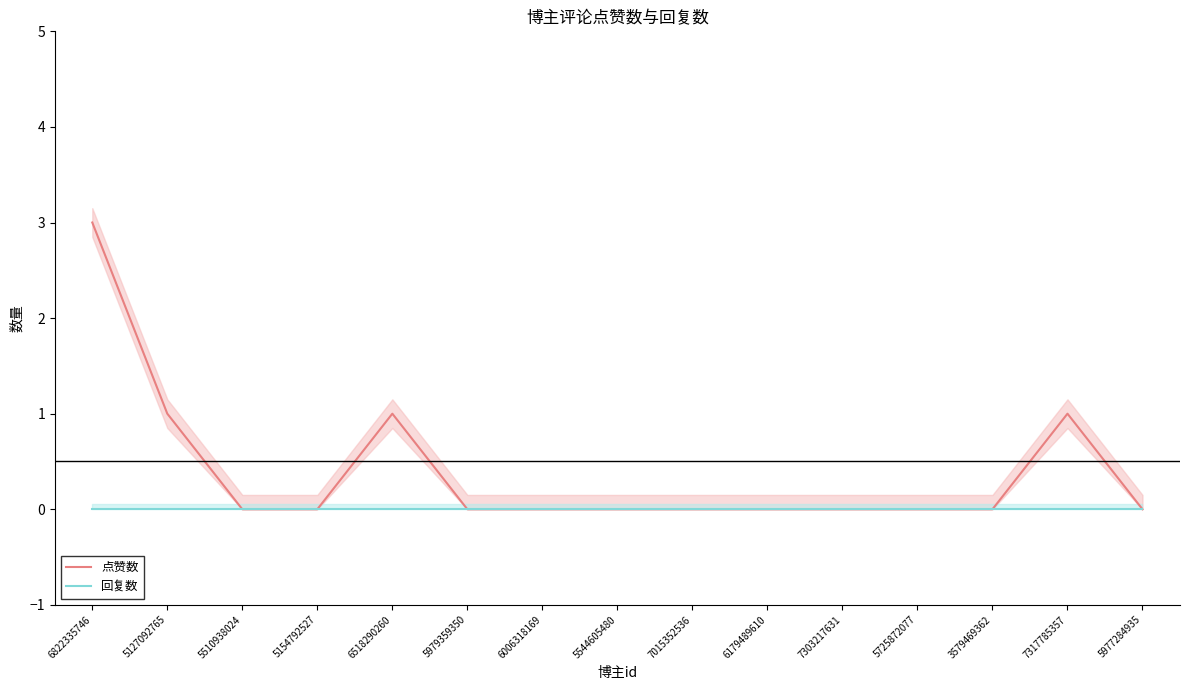

Which series changed the most between 5510938024 and 5979359350?

点赞数